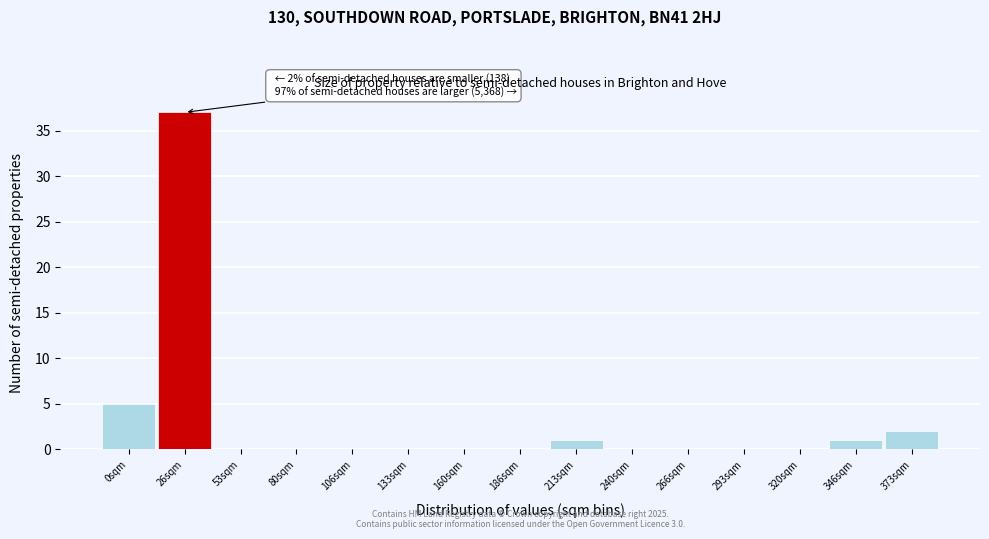

Reading left to right, transcribe all the data shown in this chart.

0sqm=5	26sqm=37	53sqm=0	80sqm=0	106sqm=0	133sqm=0	160sqm=0	186sqm=0	213sqm=1	240sqm=0	266sqm=0	293sqm=0	320sqm=0	346sqm=1	373sqm=2